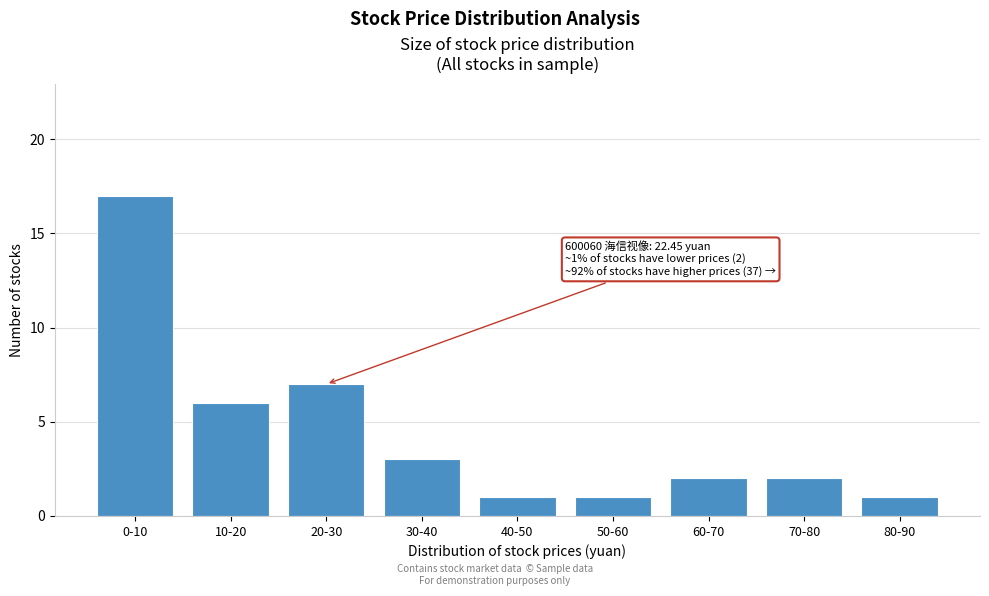

Reading left to right, list all the values displayed in this chart.

0-10=17	10-20=6	20-30=7	30-40=3	40-50=1	50-60=1	60-70=2	70-80=2	80-90=1